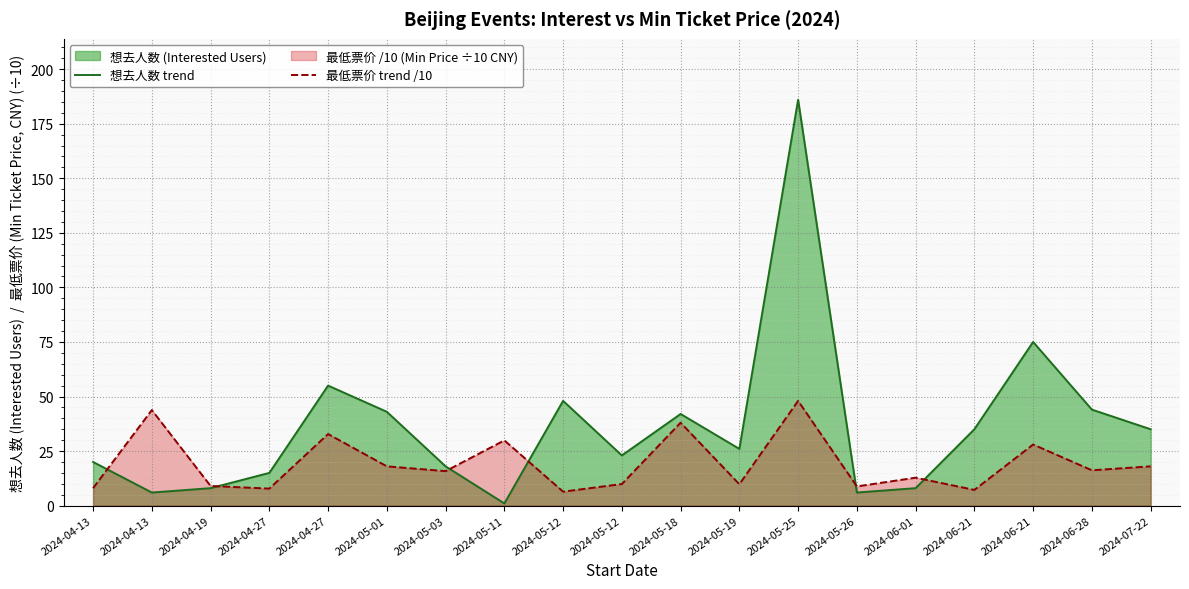

How many values in the 最低票价 trend /10 series are below 15?

9